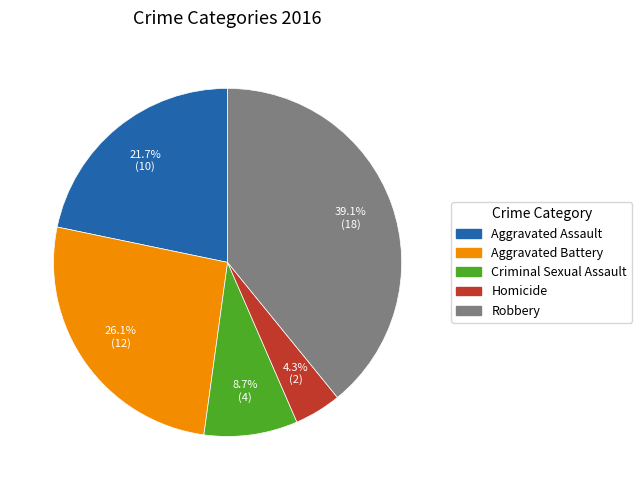

Is Aggravated Assault the majority of the pie?

No